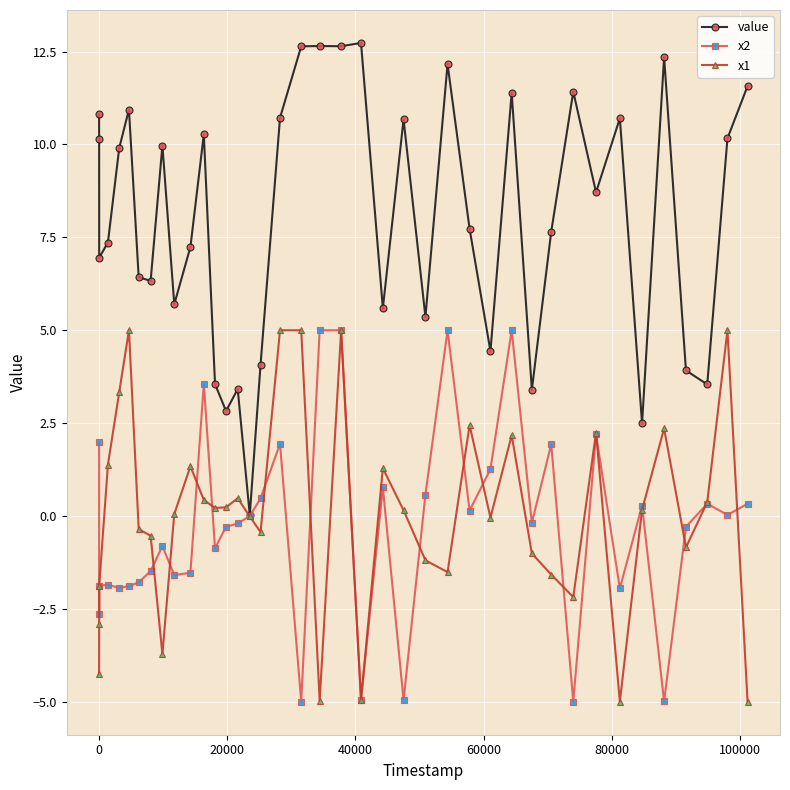

Count the number of data series in this chart.

3